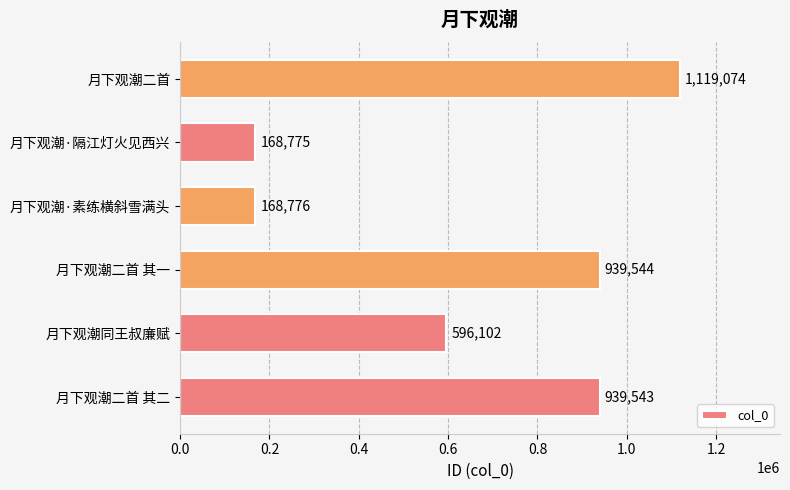

List the labels in order of value, smallest first.

月下观潮·隔江灯火见西兴, 月下观潮·素练横斜雪满头, 月下观潮同王叔廉赋, 月下观潮二首 其二, 月下观潮二首 其一, 月下观潮二首